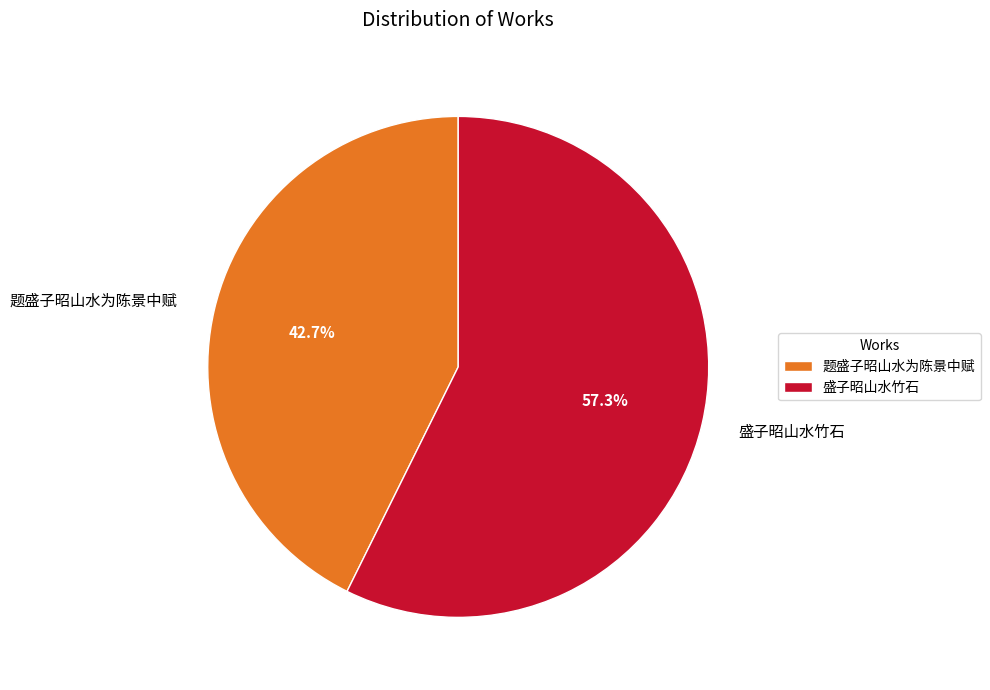

Which has a higher value, 题盛子昭山水为陈景中赋 or 盛子昭山水竹石?

盛子昭山水竹石